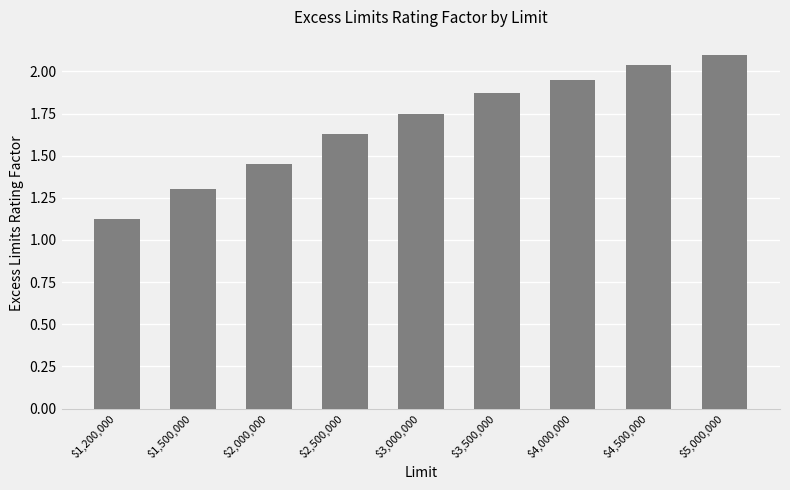

What is the label of the 5th bar from the left?

$3,000,000